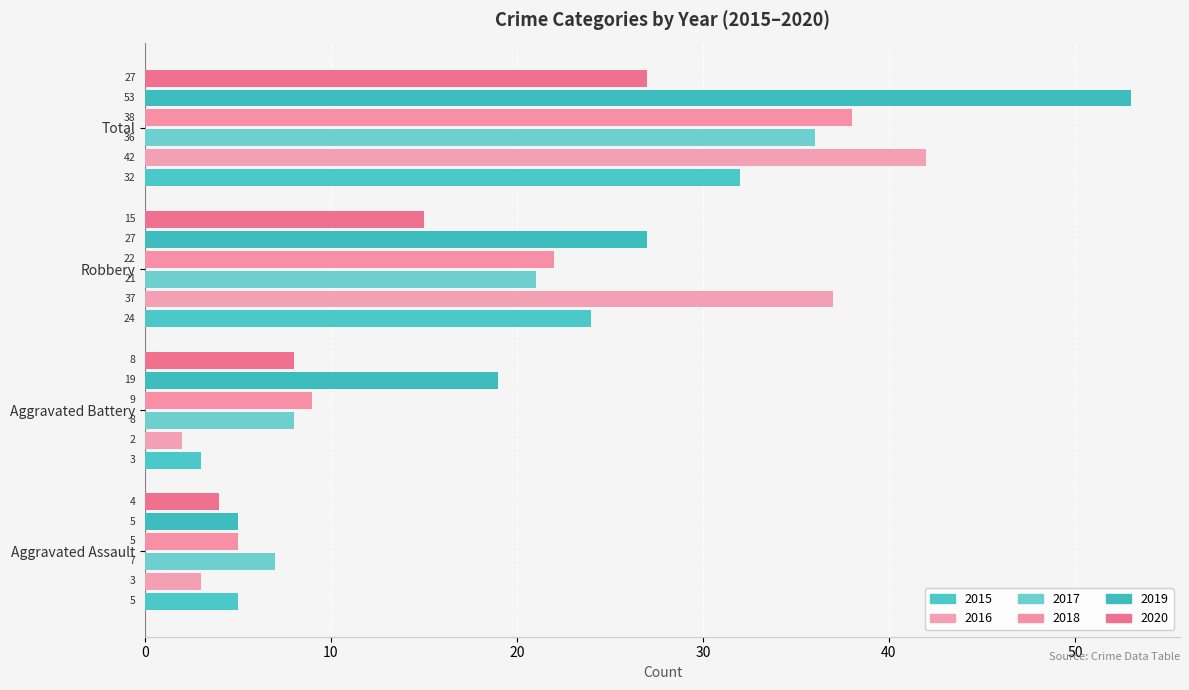

What is the sum of the 2017 values at Aggravated Battery and Robbery?

29